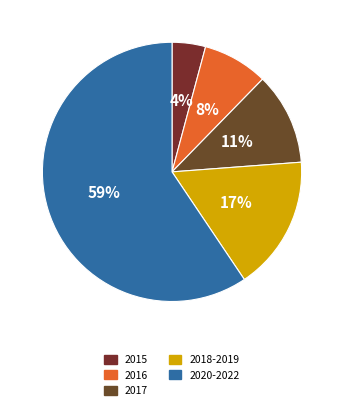

Which has a higher value, 2015 or 2016?

2016